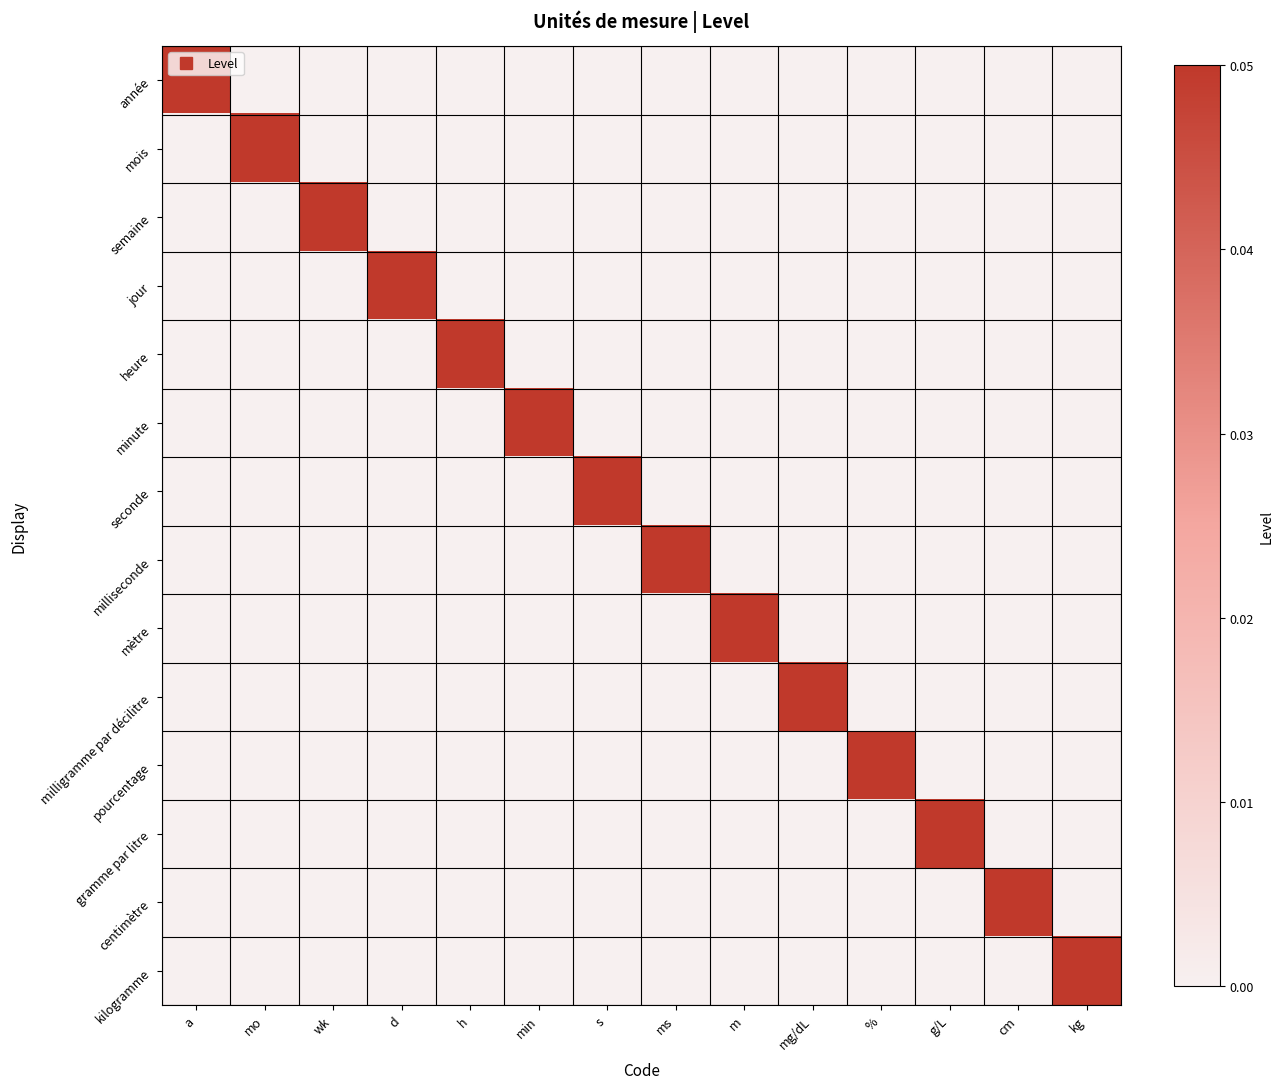

How many series are shown in this chart?

14